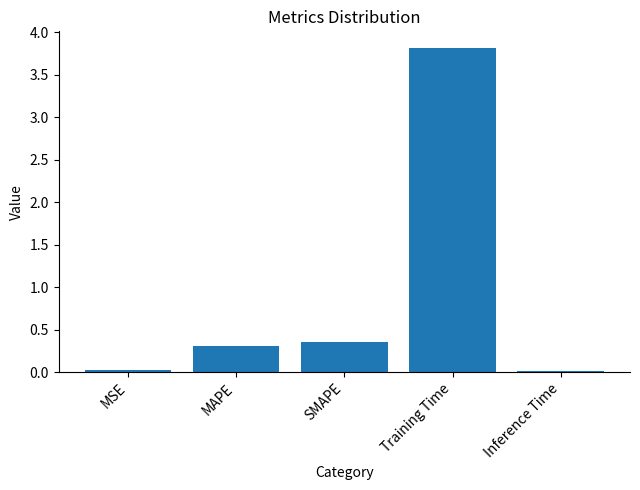

The chart shows a value of 1.3 at Training Time. True or false?

False